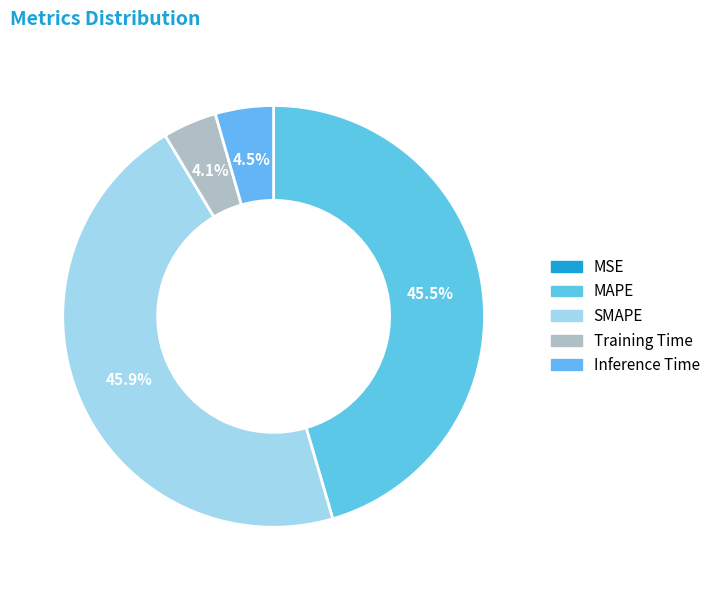

How many slices are in this pie chart?

5